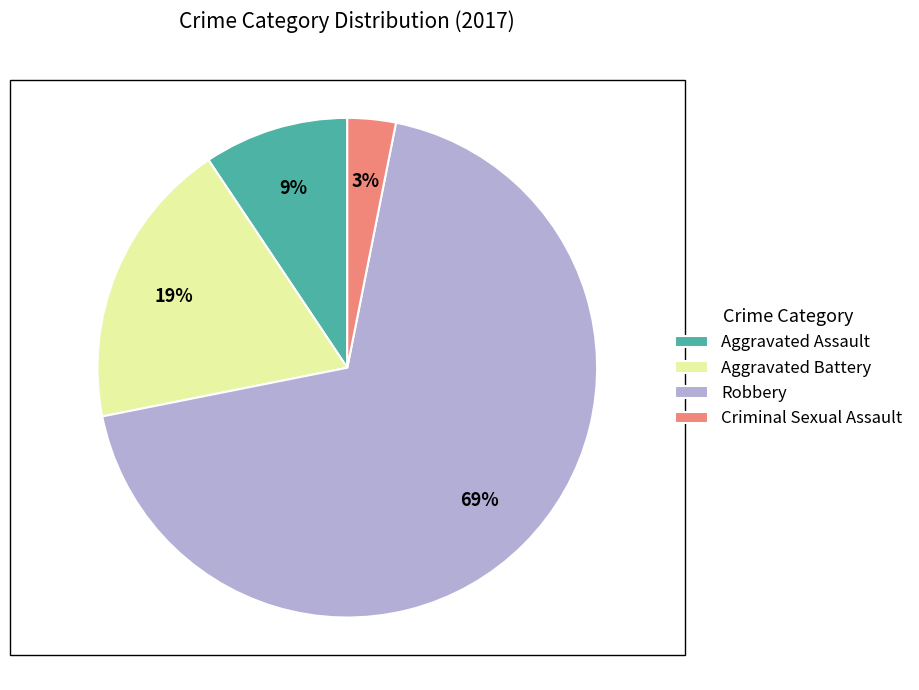

How many slices are in this pie chart?

4